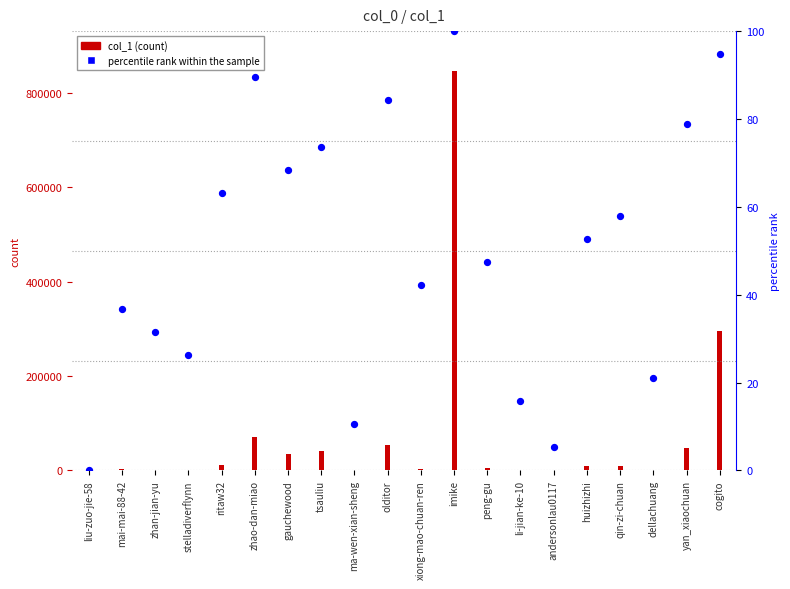

At which category is the sum across all series the highest?

imike